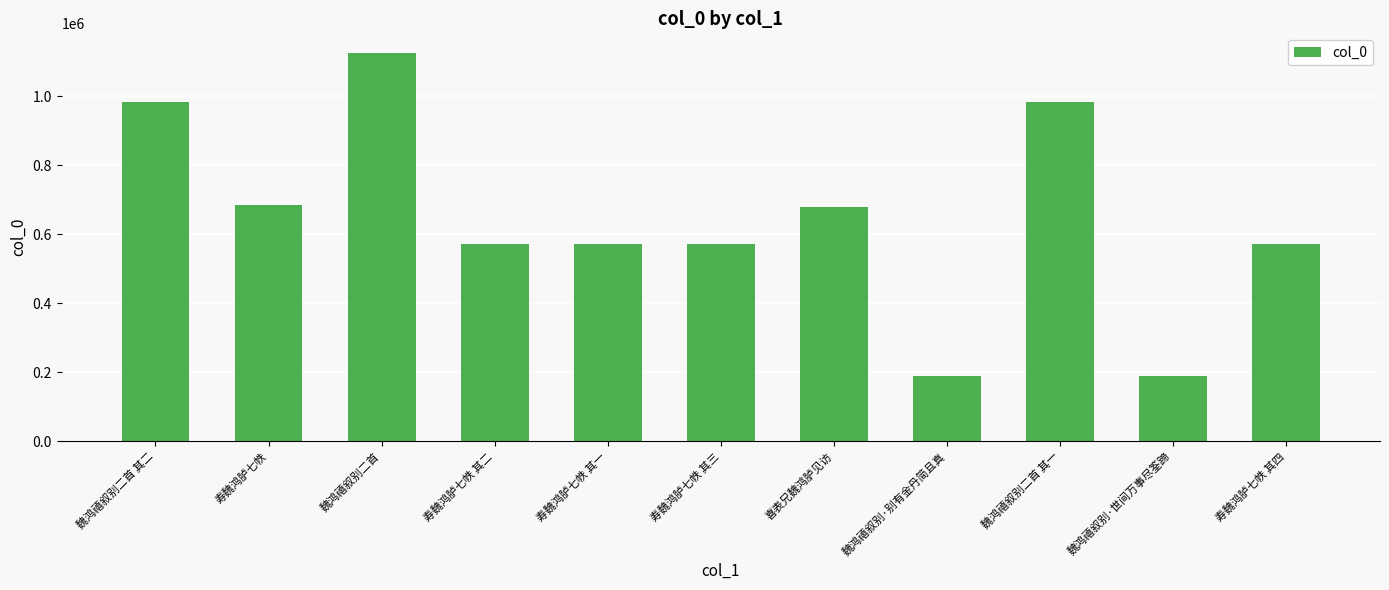

Is it true that the value at 喜表兄魏鸿胪见访 is 679245?

True